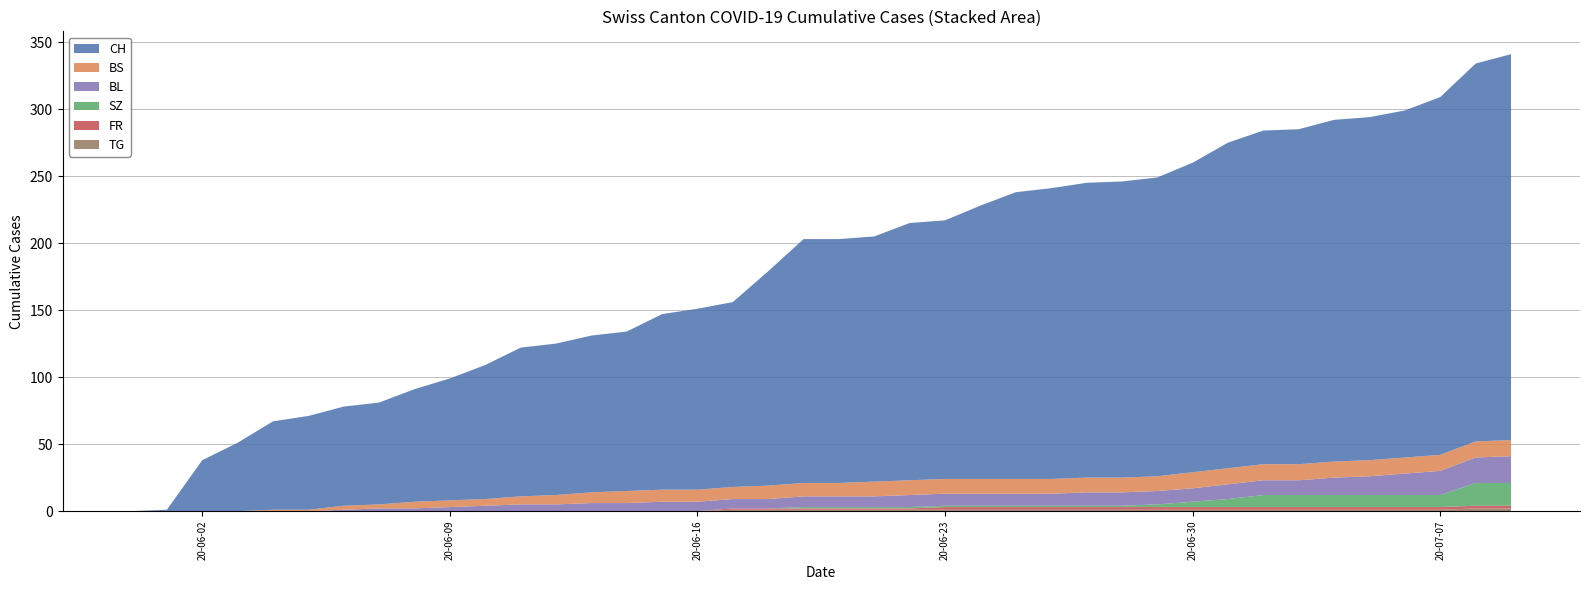

Reading right to left, list all the values displayed in this chart.

BL: 20	19	18	16	14	13	11	11	11	10	10	10	10	9	9	9	9	9	8	8	8	7	7	7	7	6	6	5	5	4	3	2	2	1	0	0	0	0	0	0
BS: 12	12	12	12	12	12	12	12	12	12	11	11	11	11	11	11	11	11	11	10	10	10	9	9	9	9	8	7	6	5	5	5	3	3	1	1	0	0	0	0
FR: 2	2	2	2	2	2	2	2	2	2	2	2	2	2	2	2	2	1	1	1	1	1	1	0	0	0	0	0	0	0	0	0	0	0	0	0	0	0	0	0
SZ: 17	17	9	9	9	9	9	9	6	4	2	1	1	1	1	1	1	1	1	1	1	0	0	0	0	0	0	0	0	0	0	0	0	0	0	0	0	0	0	0
TG: 2	2	1	1	1	1	1	1	1	1	1	1	1	1	1	1	1	1	1	1	1	1	1	0	0	0	0	0	0	0	0	0	0	0	0	0	0	0	0	0
CH: 288	282	267	259	256	255	250	249	243	231	223	221	220	217	214	204	193	192	183	182	182	160	138	135	131	119	117	113	111	100	91	84	76	74	70	66	51	38	1	0